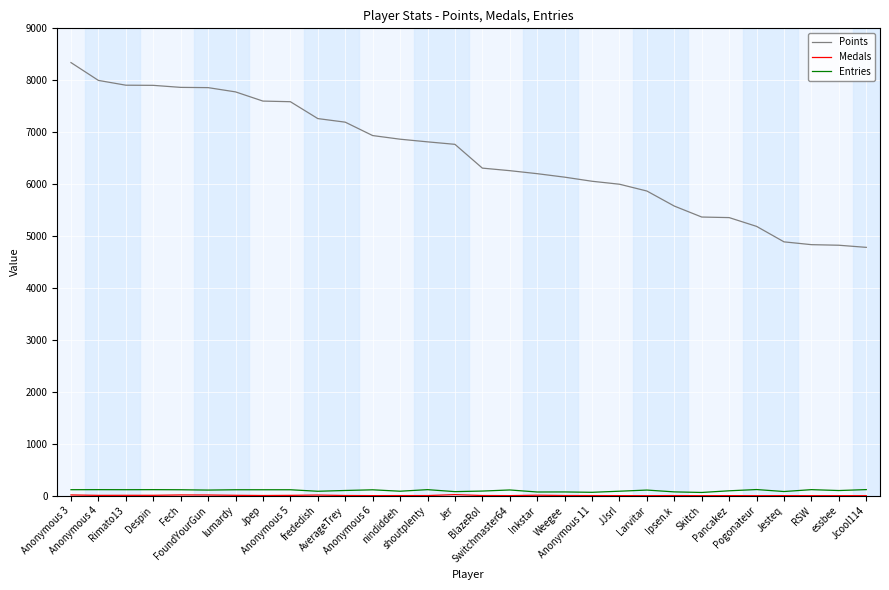

What is the greatest value displayed?

8340